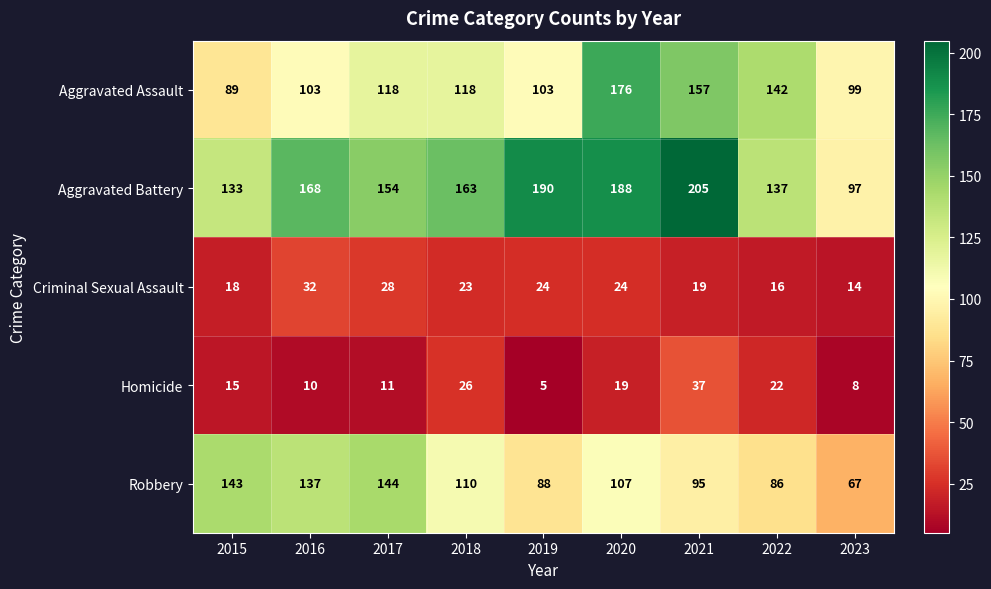

Between 2018 and 2020, which series saw the biggest shift?

Aggravated Assault